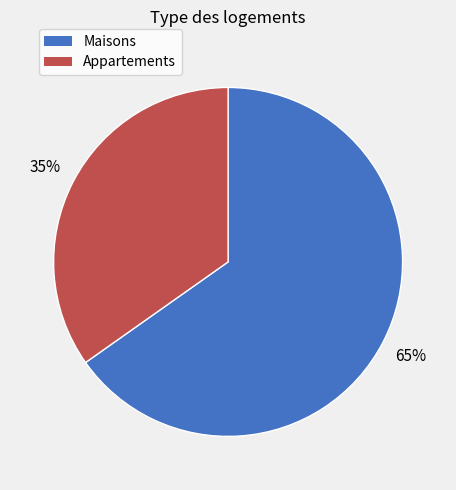

To the nearest percent, what portion does Appartements represent?

35%